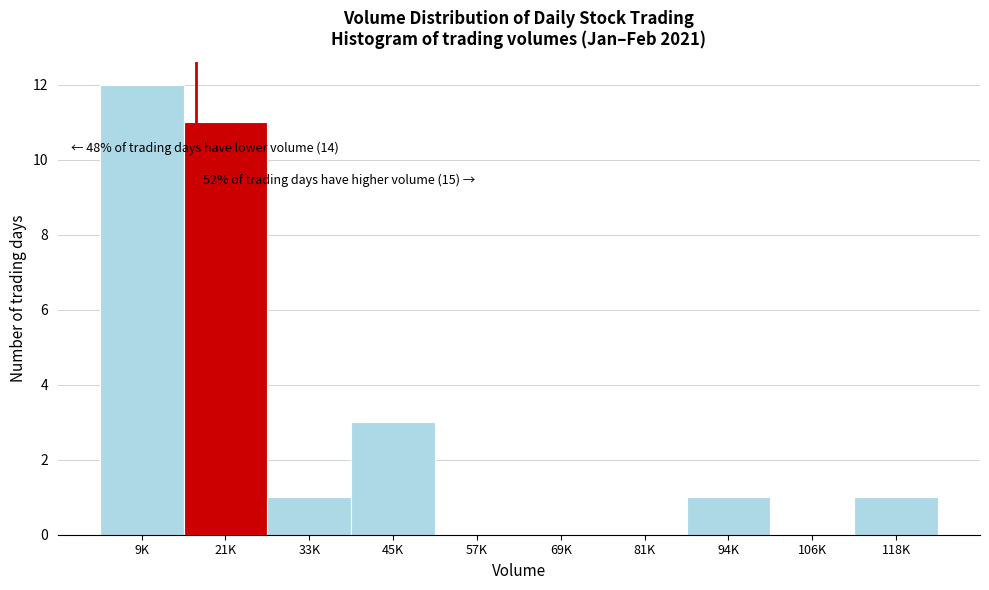

Reading left to right, what are all the values shown in this chart?

9K=12	21K=11	33K=1	45K=3	57K=0	69K=0	81K=0	94K=1	106K=0	118K=1